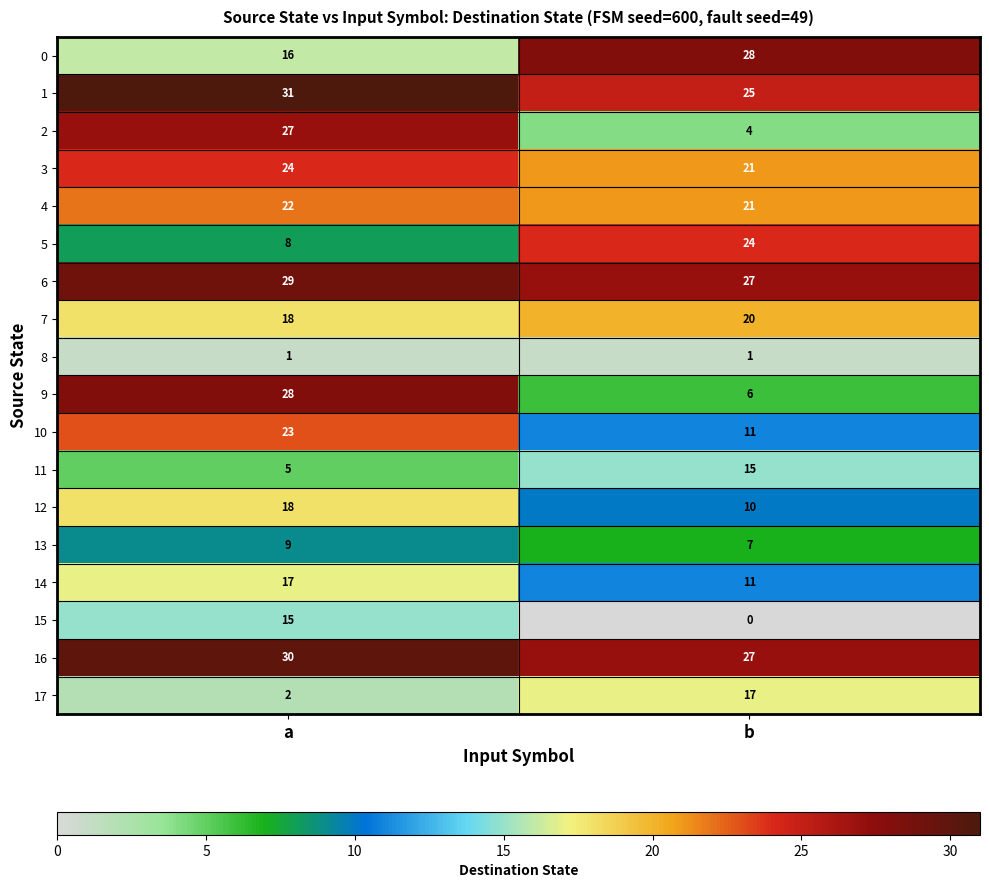

What is the sum of the 10 values at a and b?

34